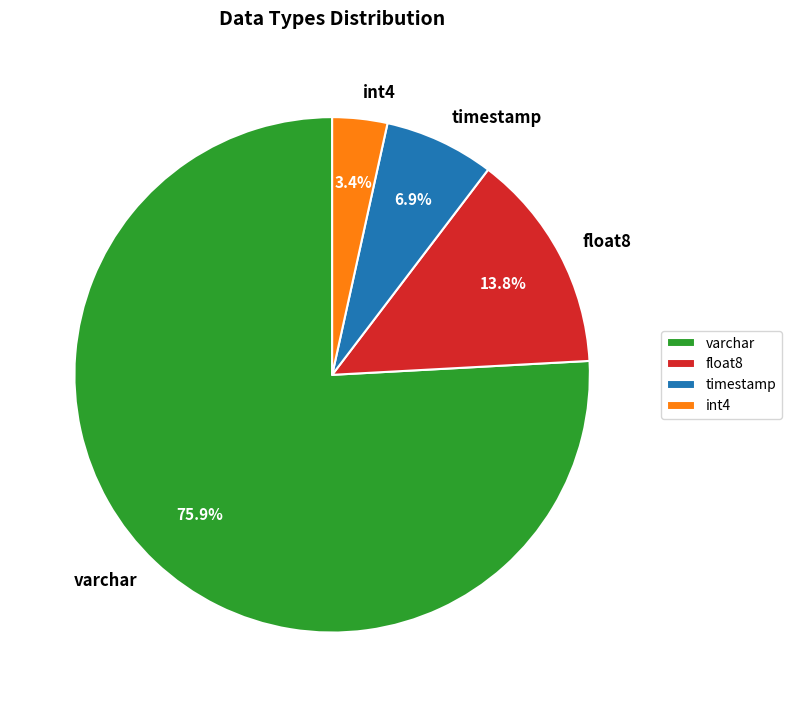

Rank the categories by value from lowest to highest.

int4, timestamp, float8, varchar